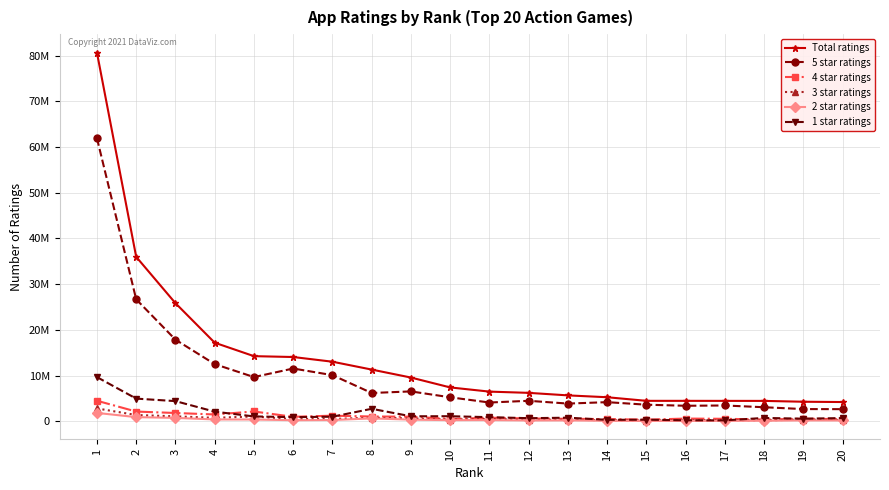

What are all the series names shown in the legend?

Total ratings, 5 star ratings, 4 star ratings, 3 star ratings, 2 star ratings, 1 star ratings